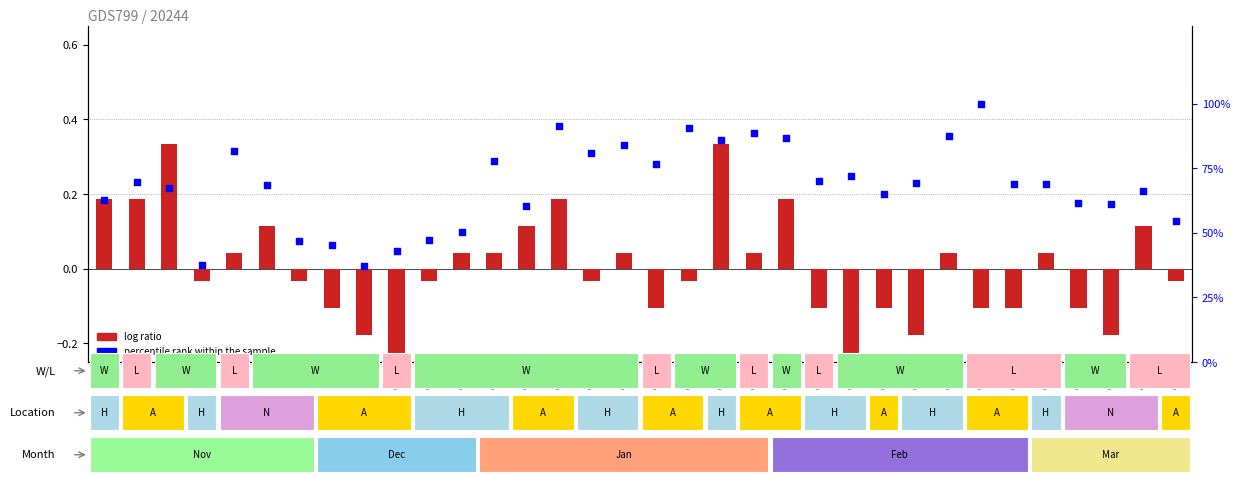

Which series contains the lowest Y value?

log ratio